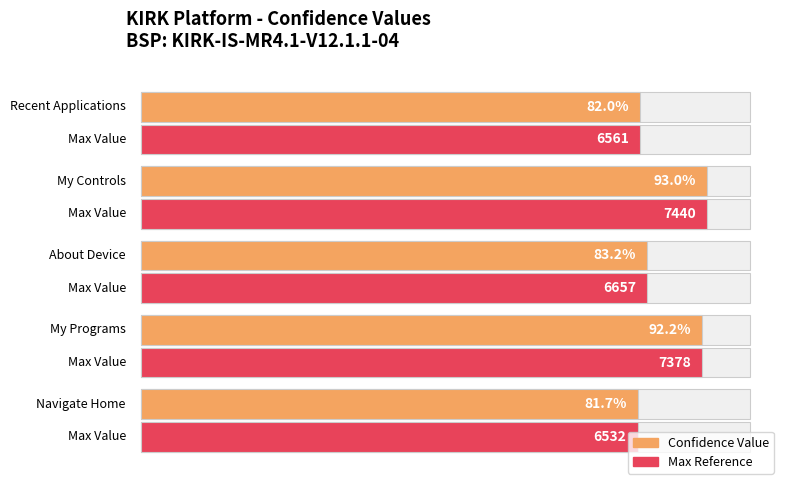

What is the minimum value shown in the chart?

6532